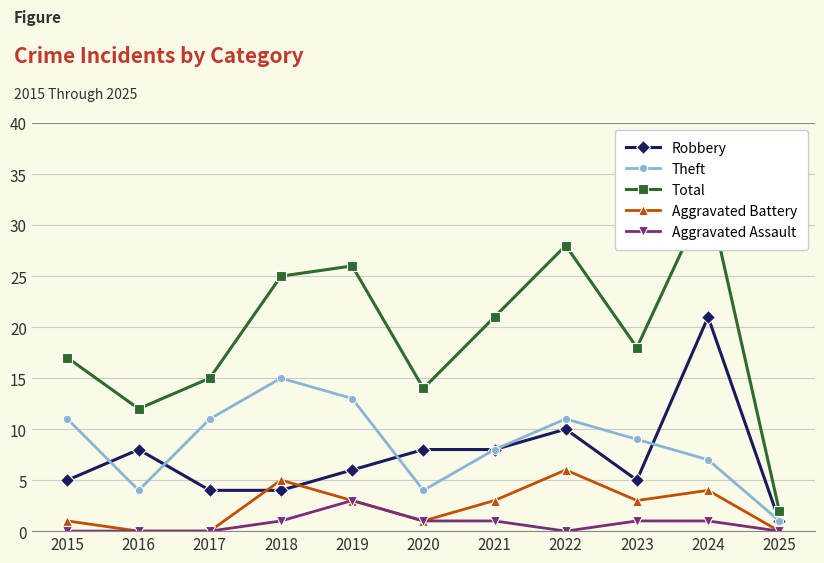

Is it true that Theft equals 2 at 2025?

False